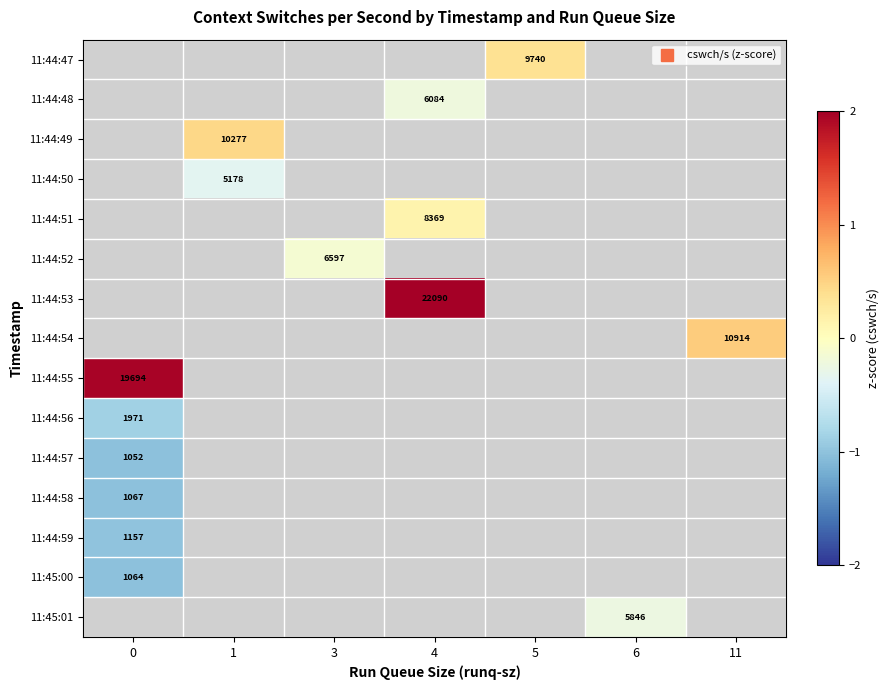

True or false: 11:44:56 has a value of -1.5 at 0.

False